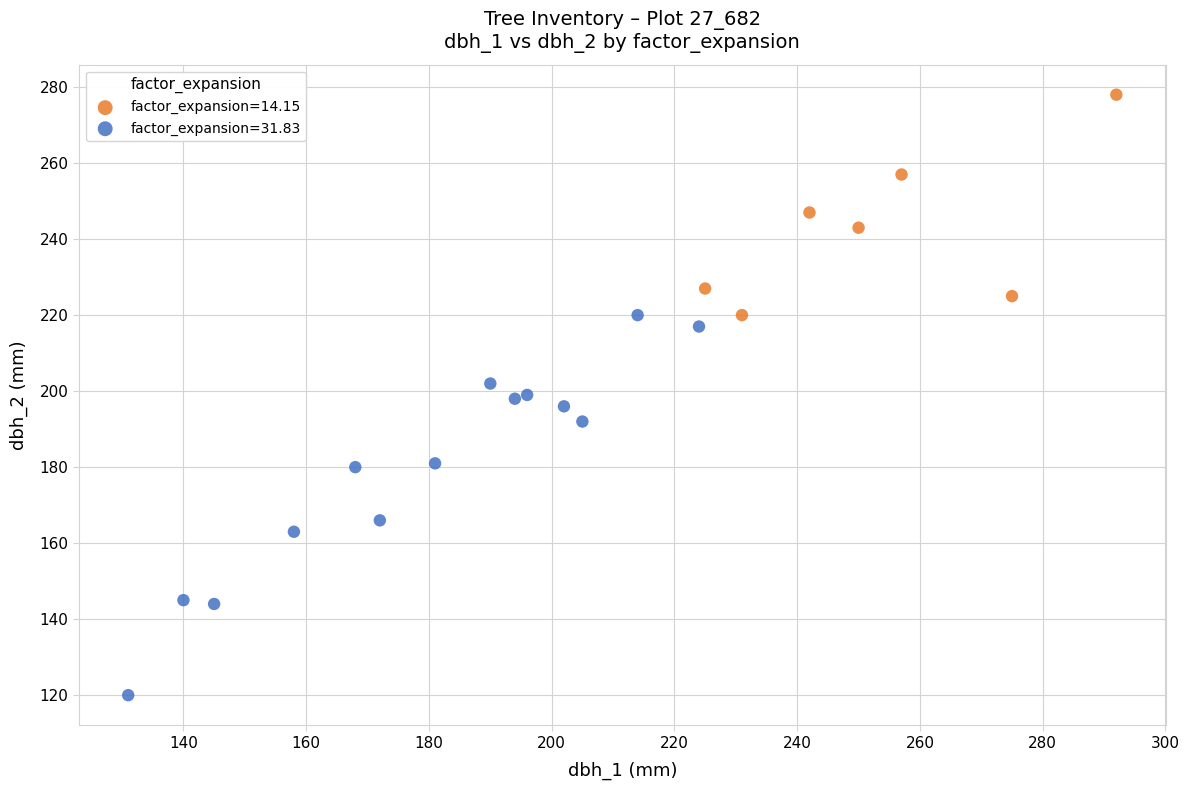

Which series contains the lowest Y value?

factor_expansion=31.83